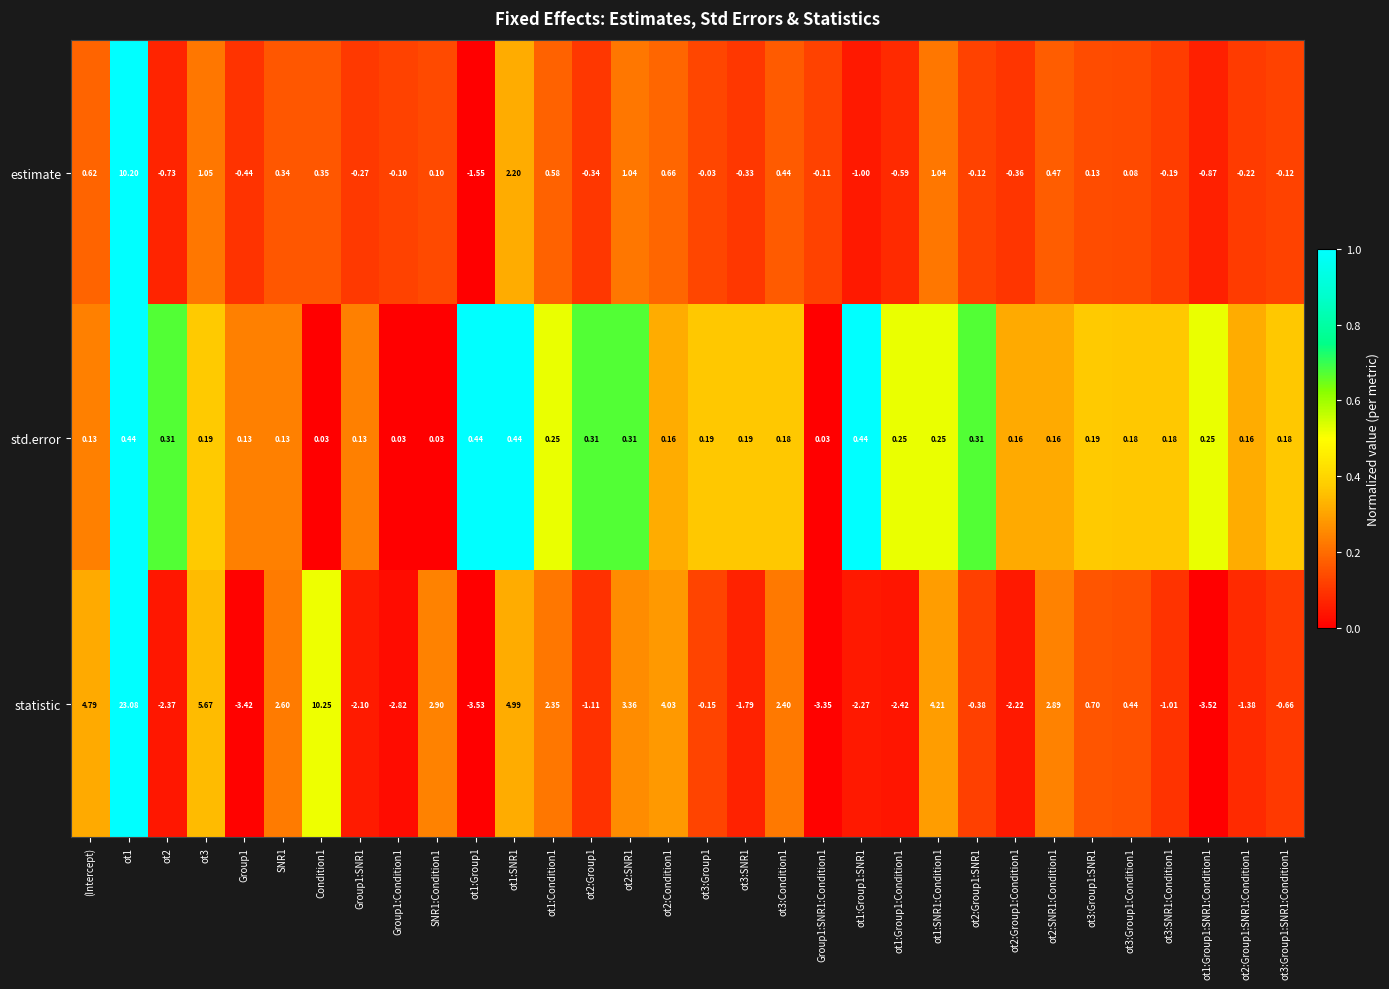

What is the total value across all series at ot1:SNR1:Condition1?

5.5